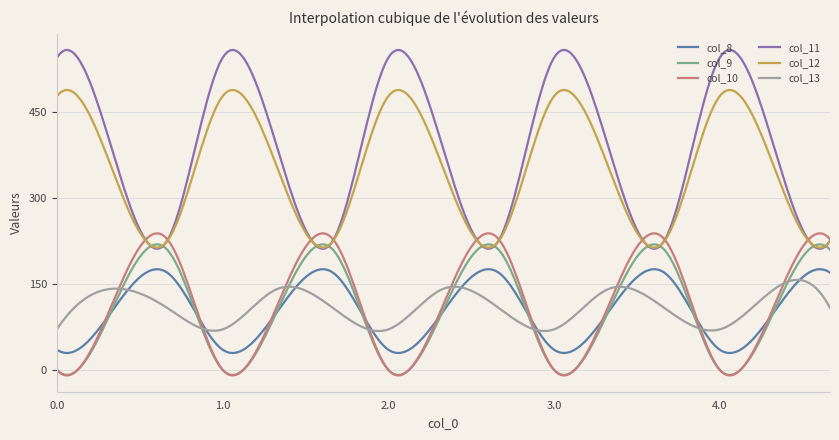

Which series has the widest spread of values?

col_11